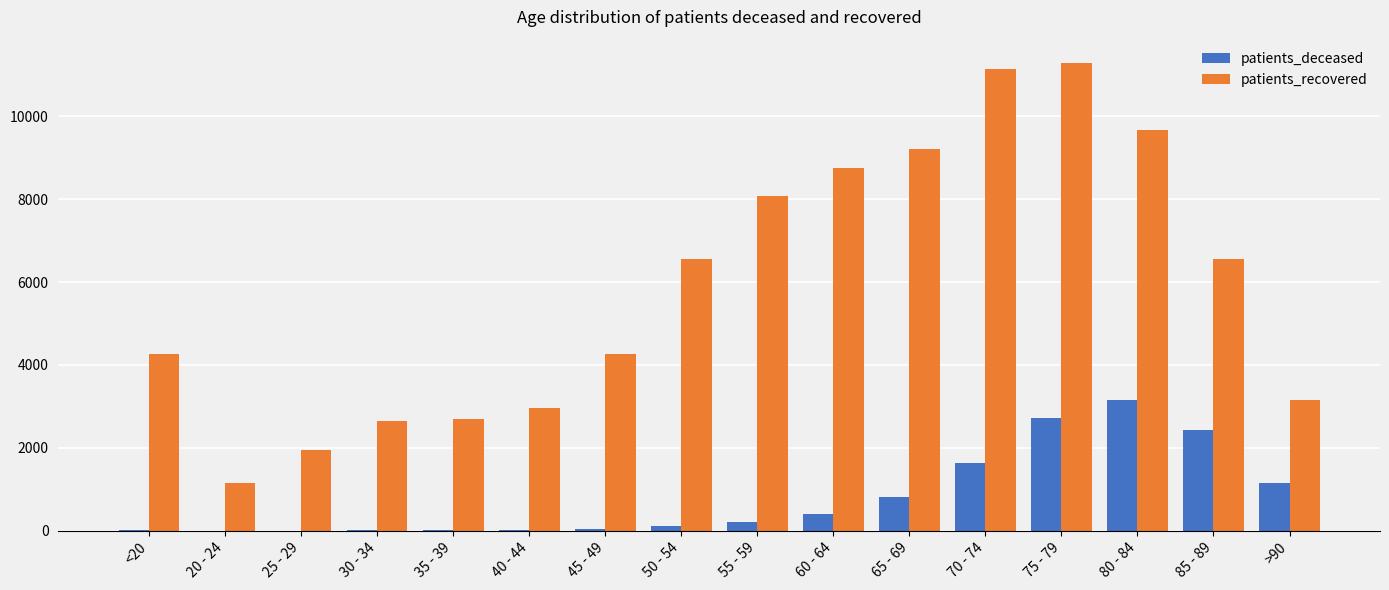

What is the approximate value of patients_recovered at 60 - 64, to the nearest 50?

8750